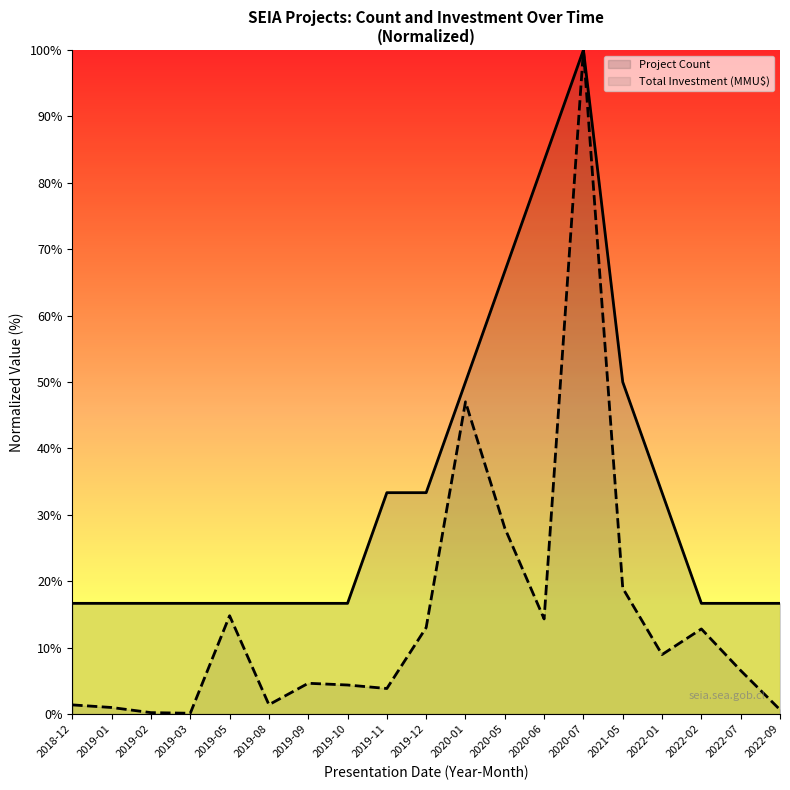

Which has a higher value, 2019-03 or 2020-07?

2020-07